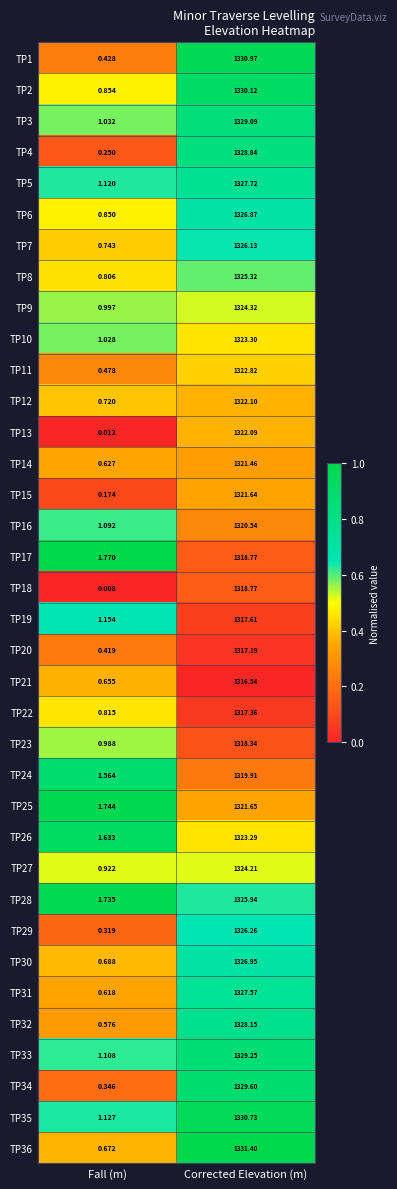

List the labels in order of TP21 value, largest first.

Corrected Elevation (m), Fall (m)